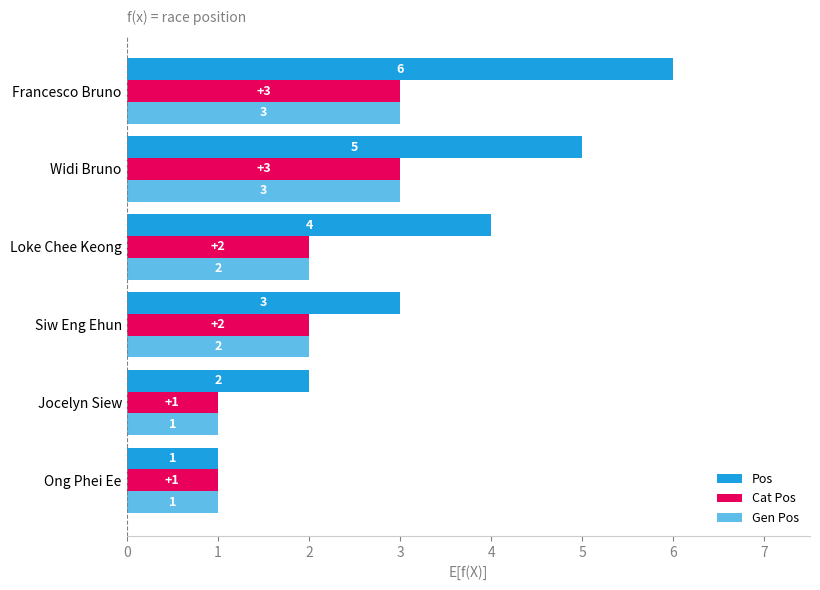

How many values in the Cat Pos series are below 2?

2